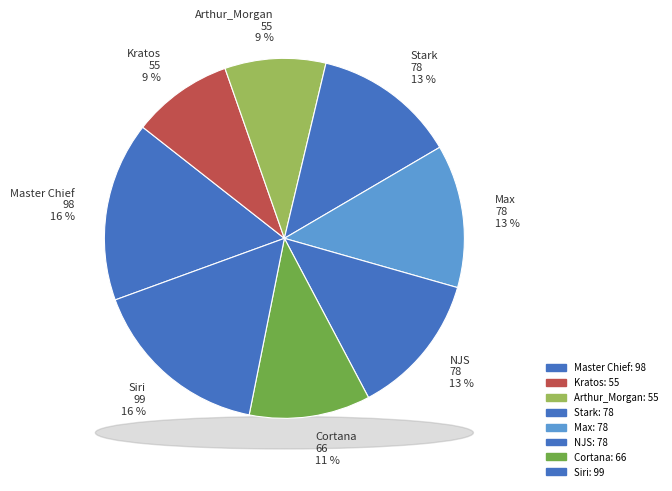

True or false: Cortana accounts for 11% of the total.

True